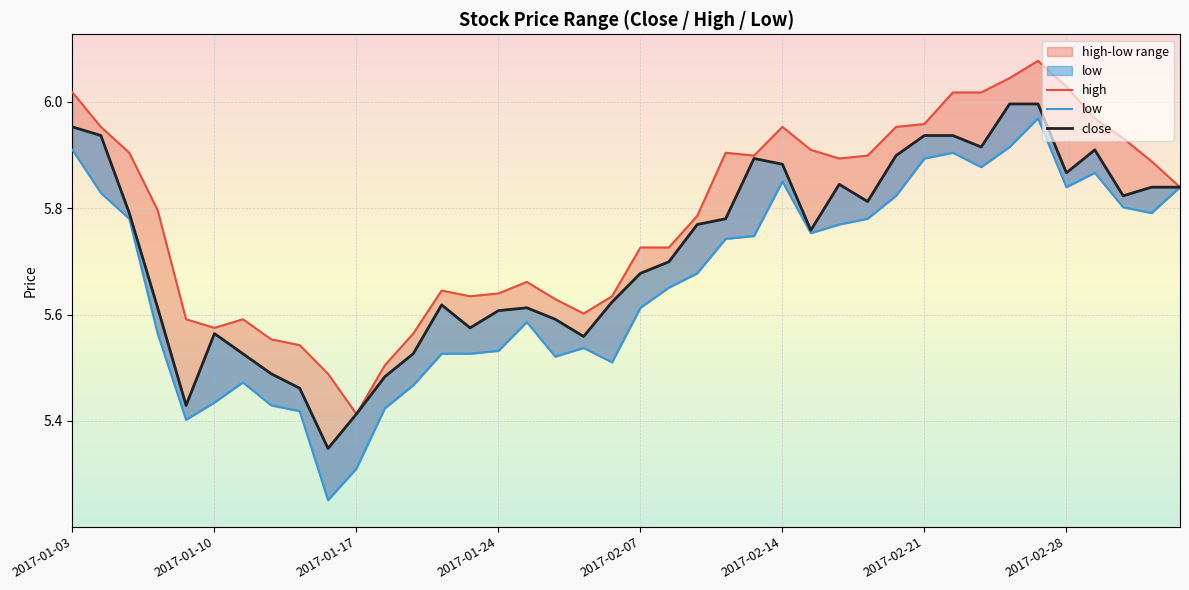

What position from the left is 16?

17